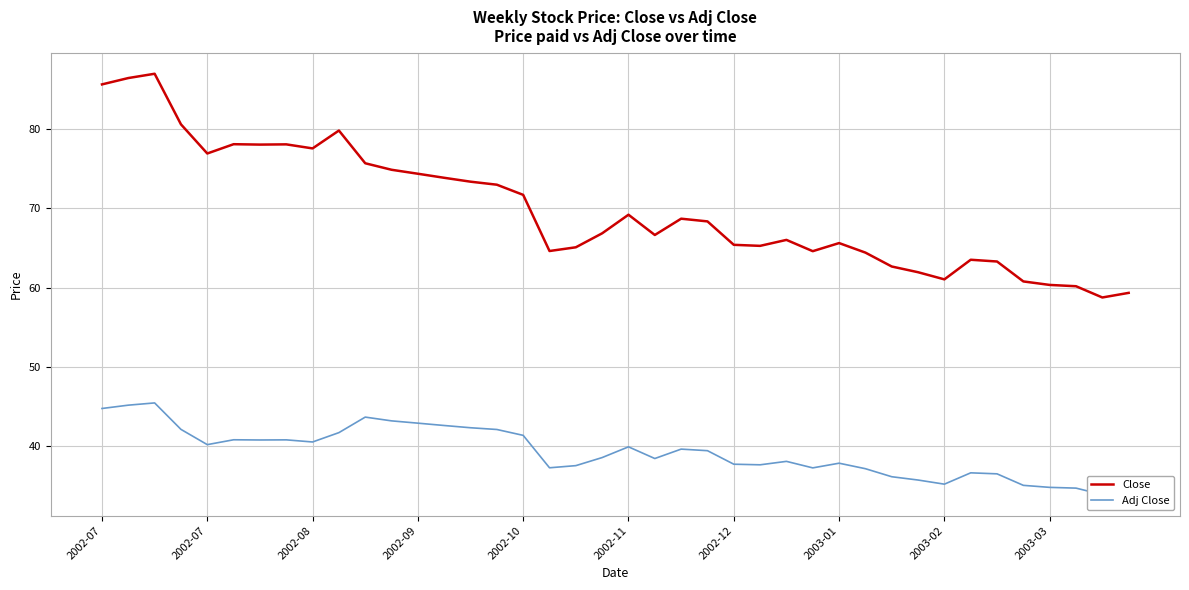

What are all the series names shown in the legend?

Close, Adj Close